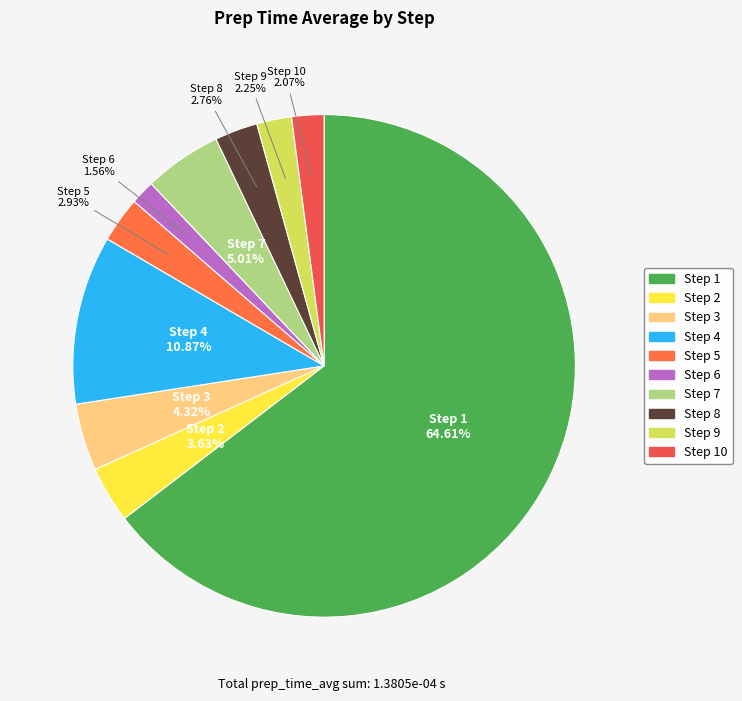

Which slice is the smallest?

Step 6